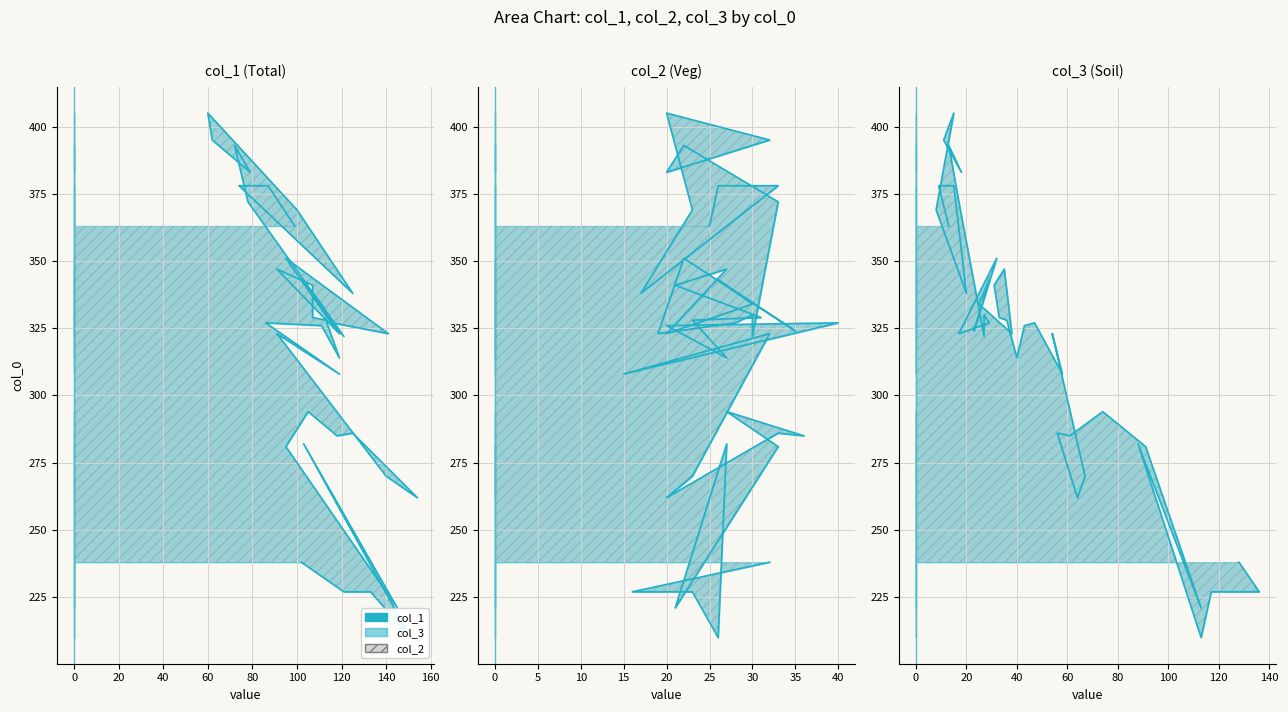

How many points are higher than both their immediate neighbors (excluding endpoints)?

11